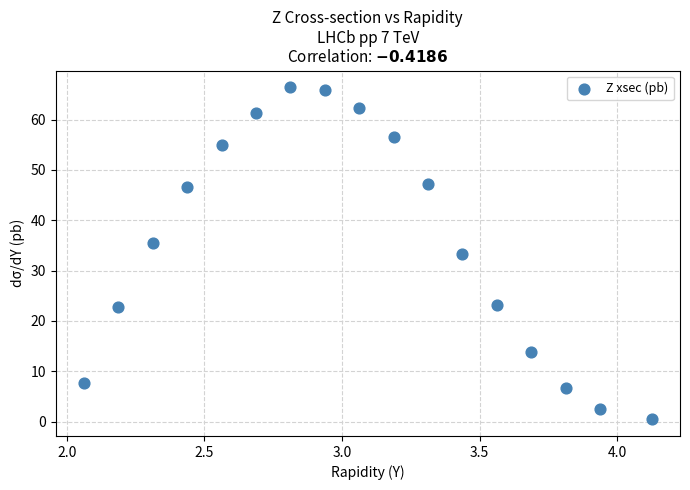

What is the range of X values (max minus min)?

2.1